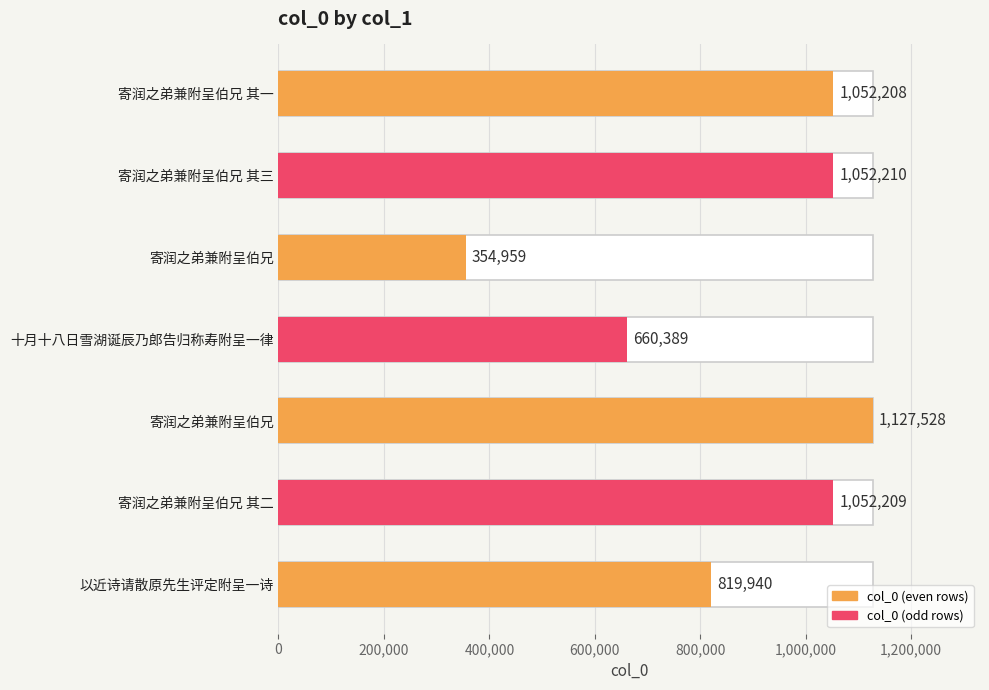

Are the bars horizontal?

Yes